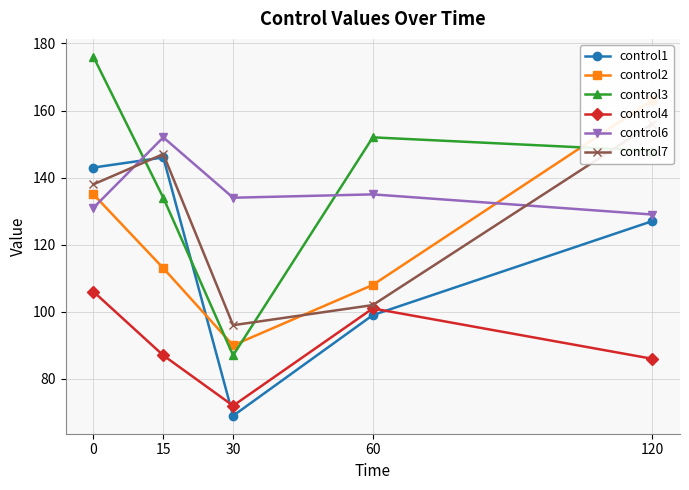

True or false: control3 and control4 intersect in this chart.

False